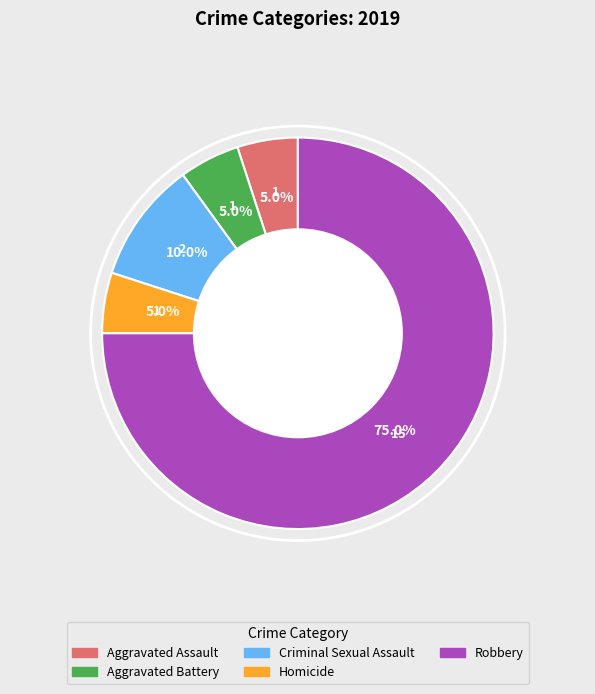

What percentage is the Aggravated Assault slice, to the nearest percent?

5%